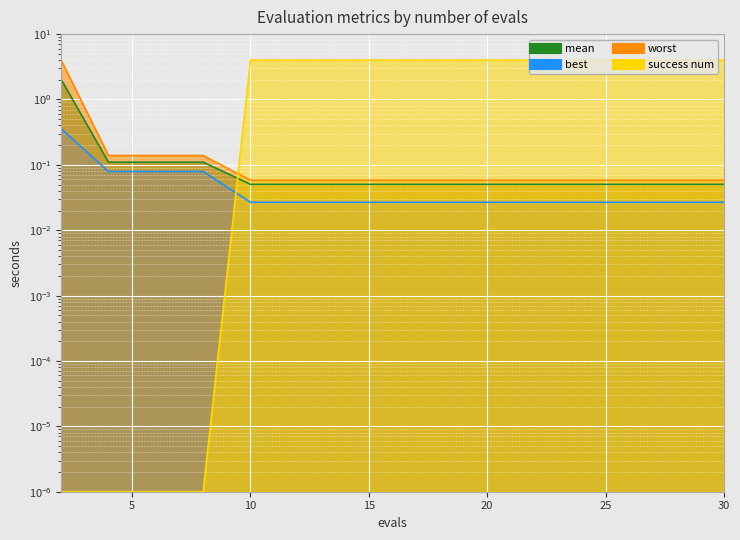

Count the number of data series in this chart.

4